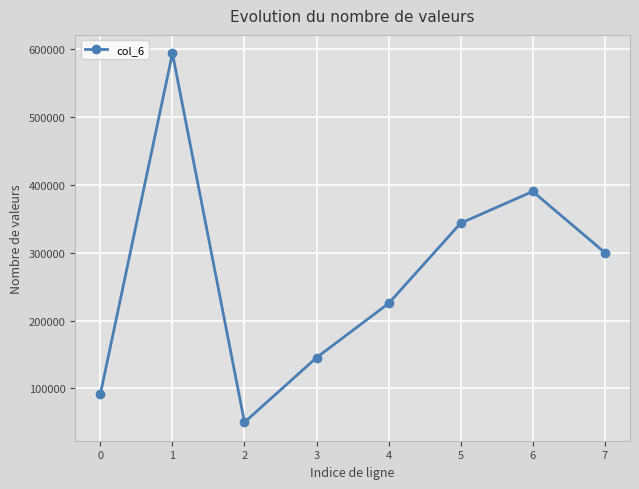

Reading right to left, transcribe all the data shown in this chart.

300310	390387	343611	225206	145255	49835	594201	91457